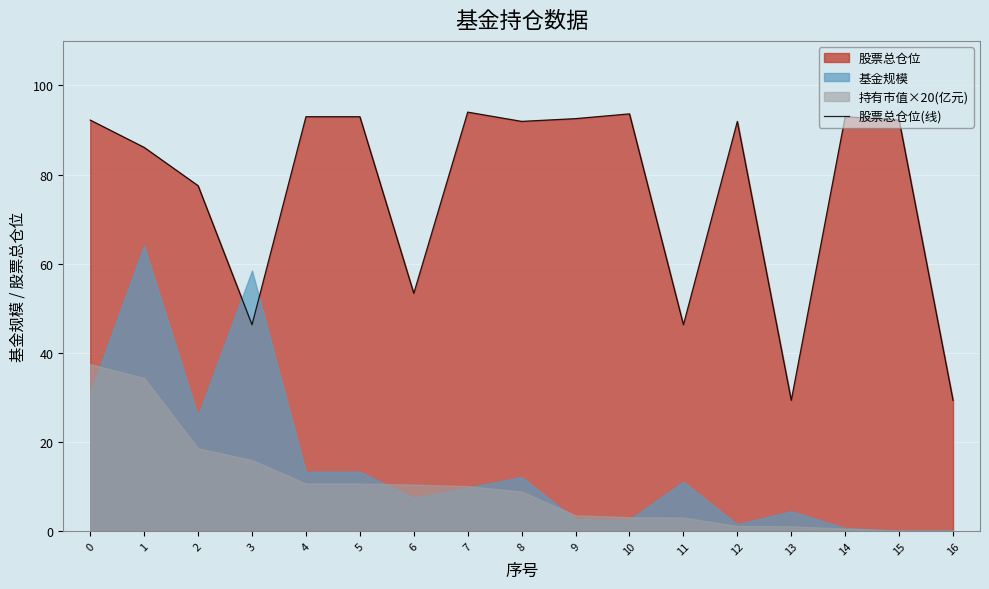

Reading left to right, what are all the values shown in this chart?

0=92.2	1=86.1	2=77.5	3=46.3	4=93.0	5=93.0	6=53.3	7=94.0	8=91.9	9=92.5	10=93.6	11=46.3	12=91.9	13=29.3	14=93.0	15=92.2	16=29.3